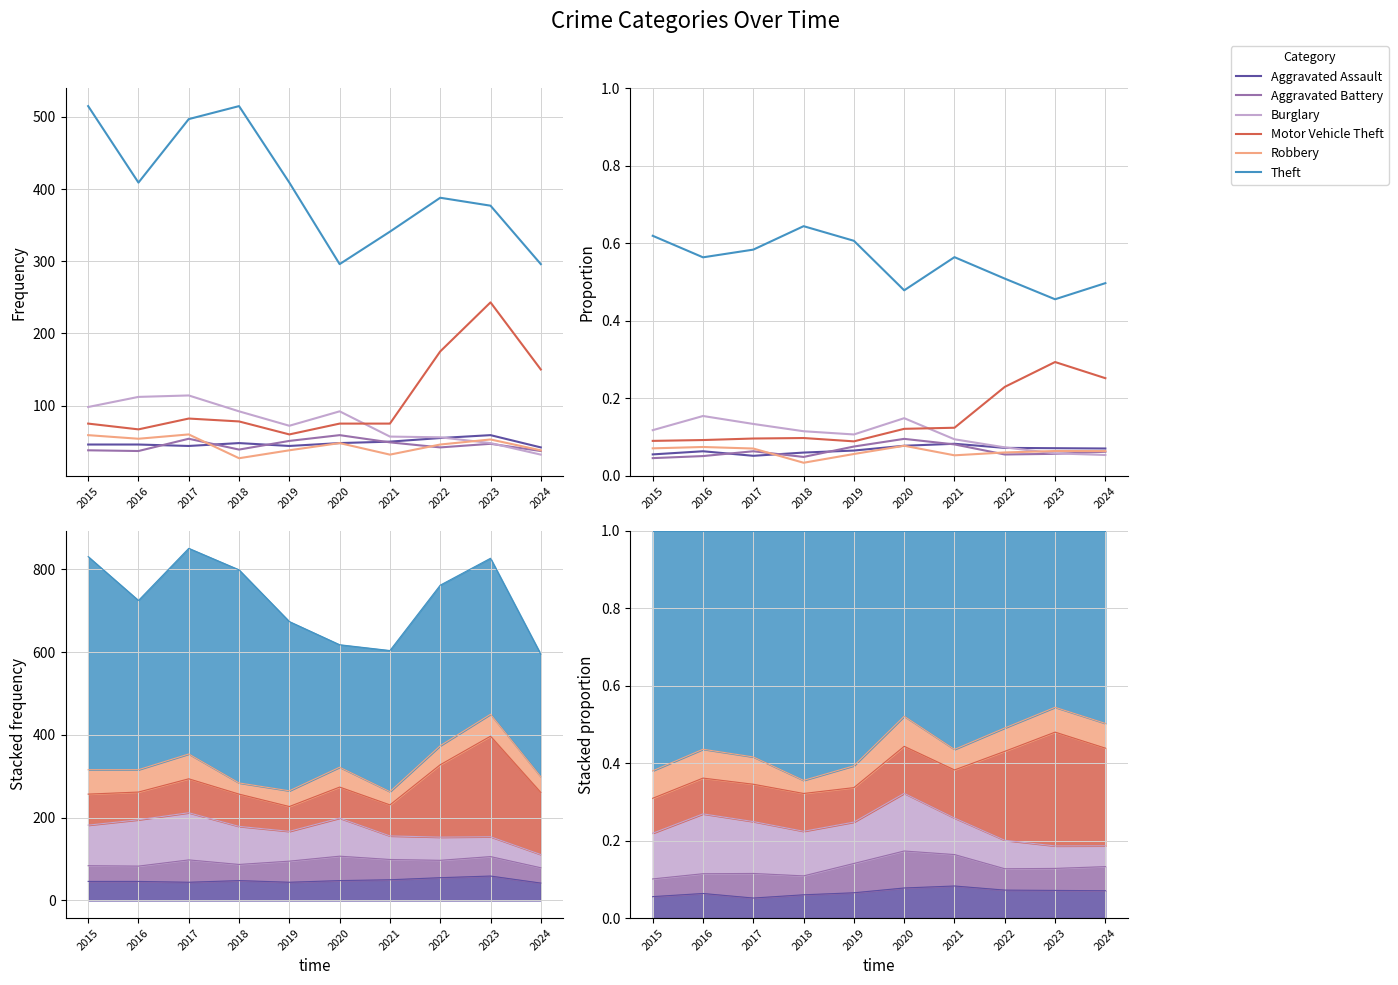

What is the lowest value of the Motor Vehicle Theft series?

0.1